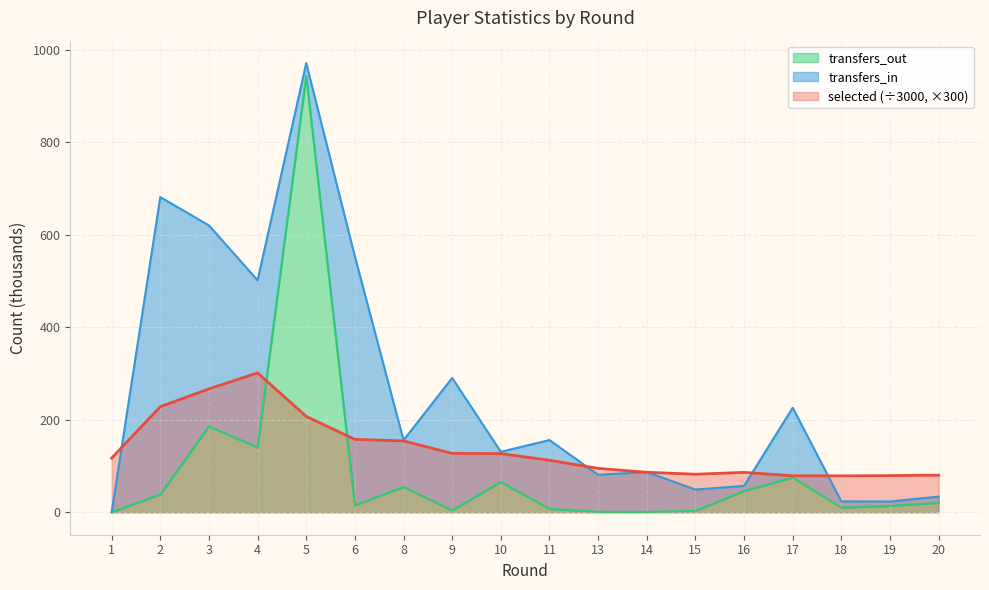

Which category has the lowest value across all series?

1